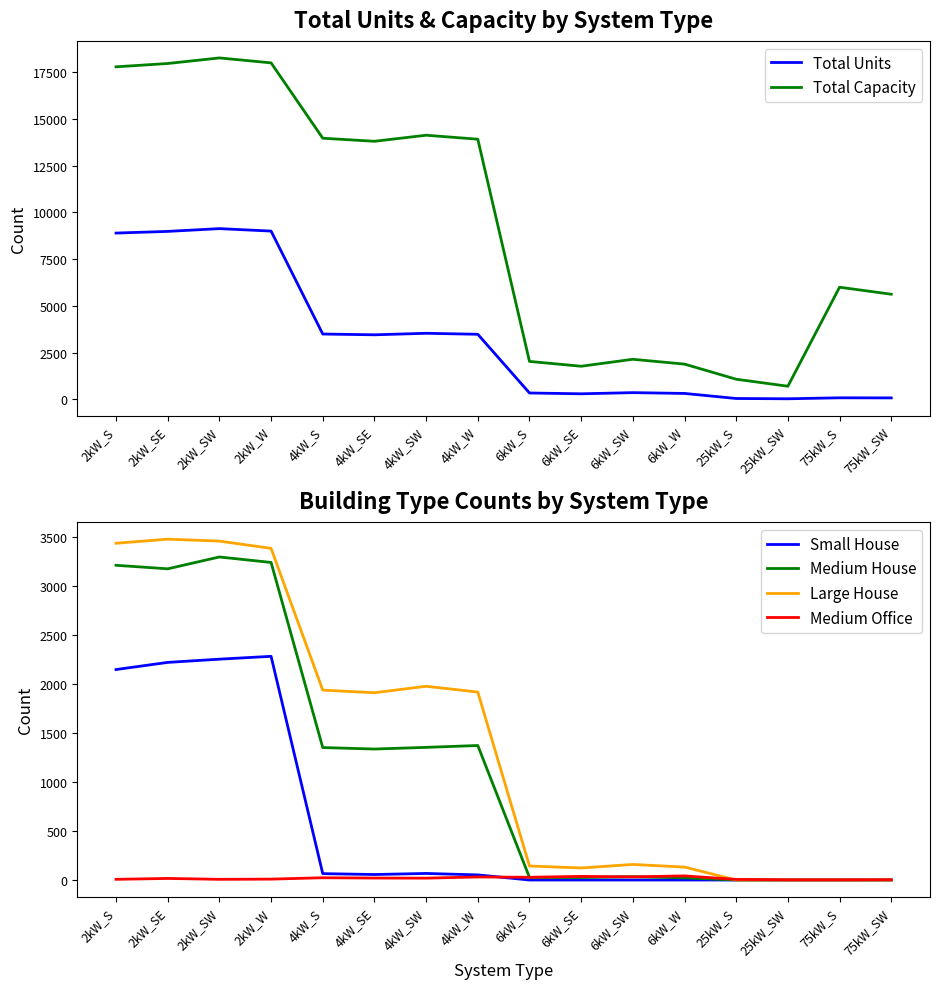

What is the value of the Total Capacity point at the 15th from the left?

6000